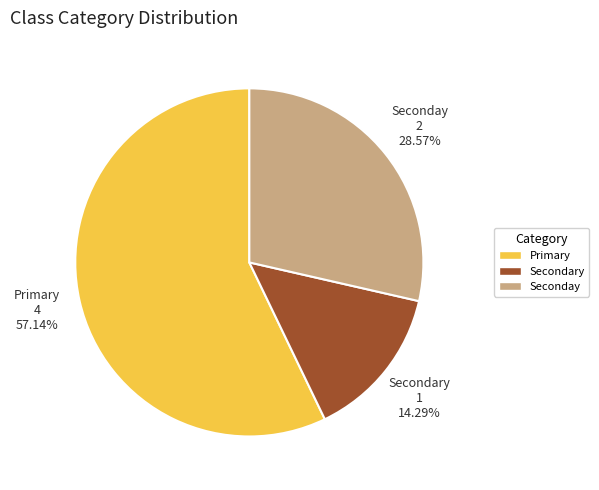

How much of the chart is everything except Secondary?

85.7%